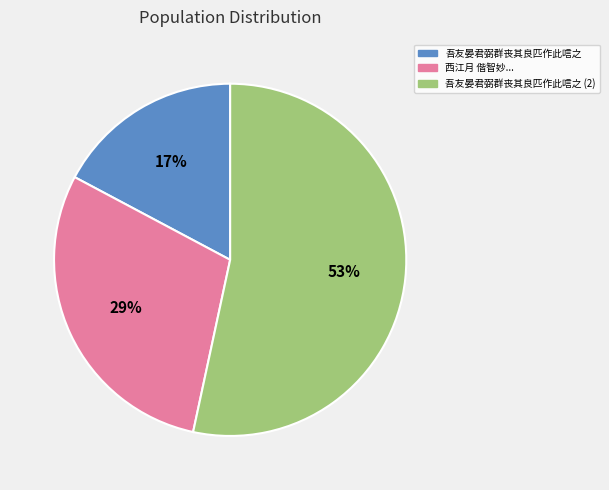

Which slice represents more than half of the pie?

吾友晏君弼群丧其良匹作此唁之 (2)